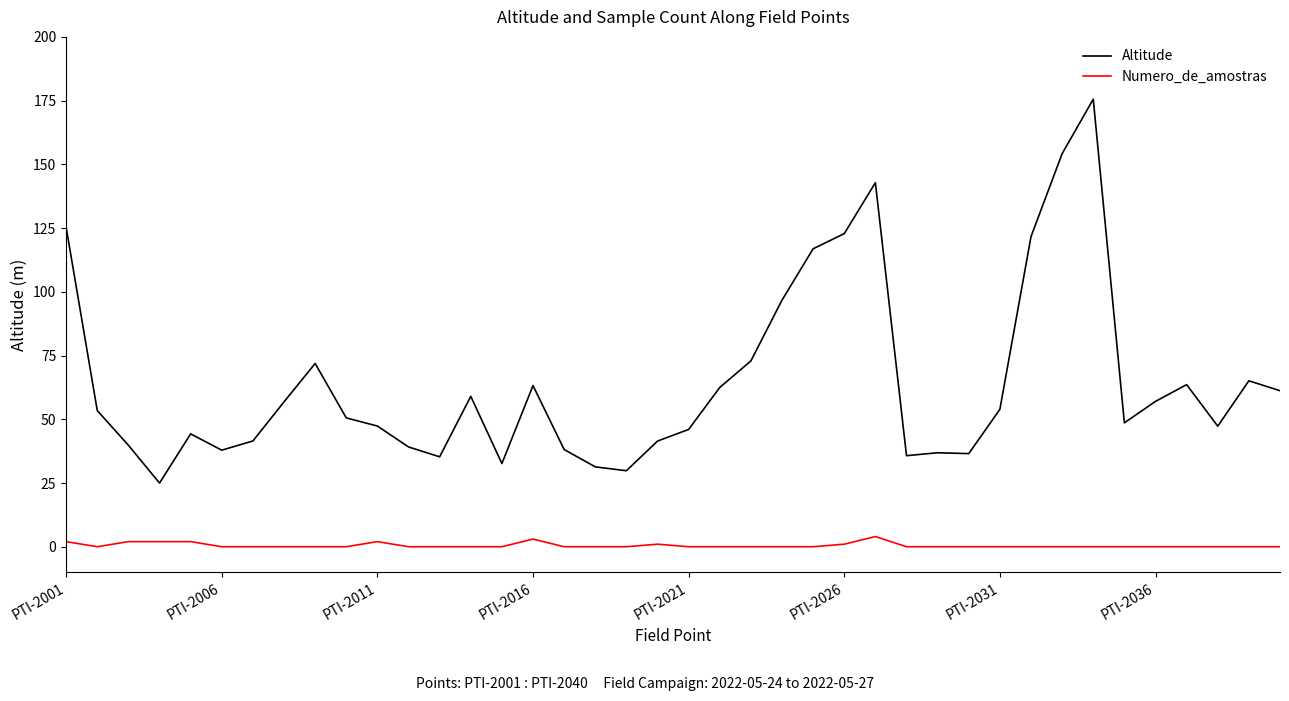

True or false: Altitude and Numero_de_amostras intersect in this chart.

False